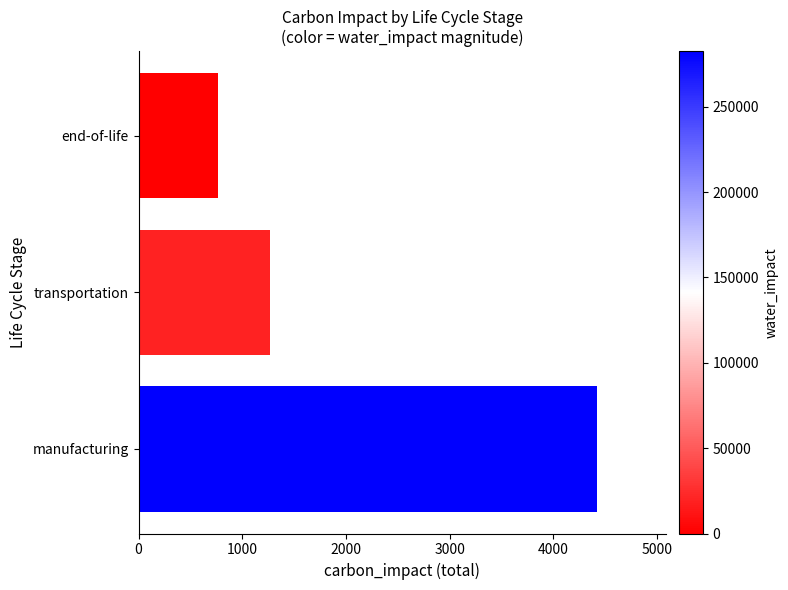

What is the change in value from manufacturing to transportation?

-3152